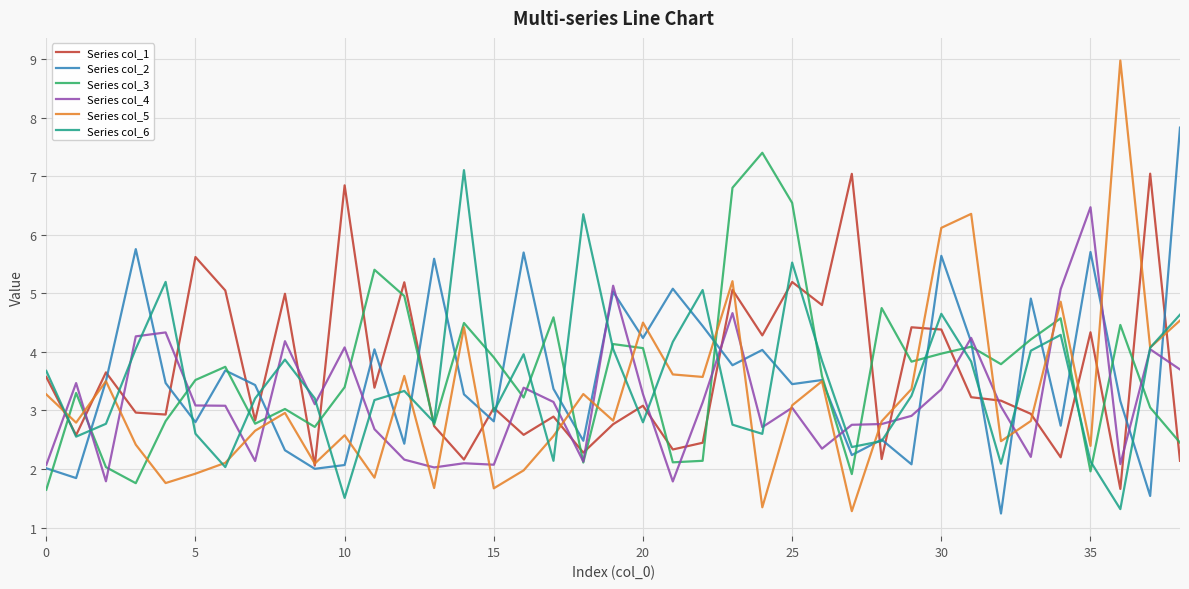

What are all the series names shown in the legend?

Series col_1, Series col_2, Series col_3, Series col_4, Series col_5, Series col_6